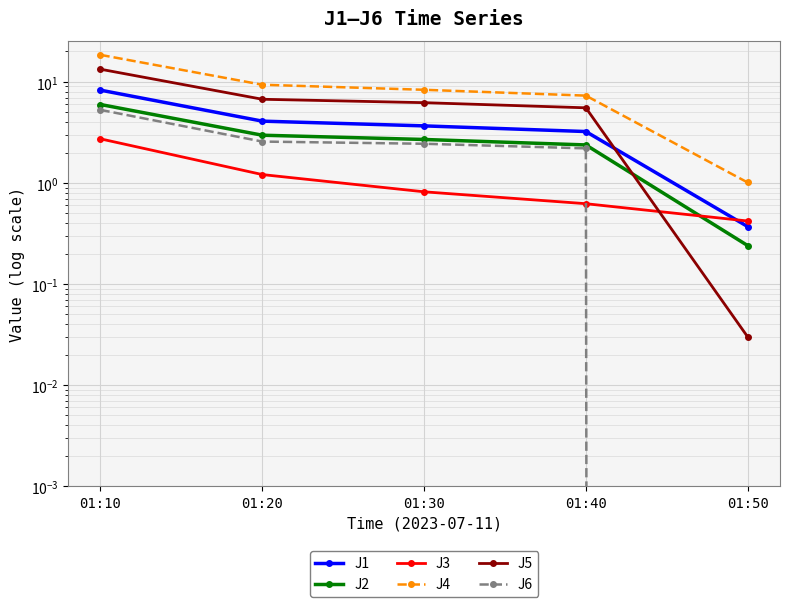

True or false: J1 has more than 2 interior local peaks.

False